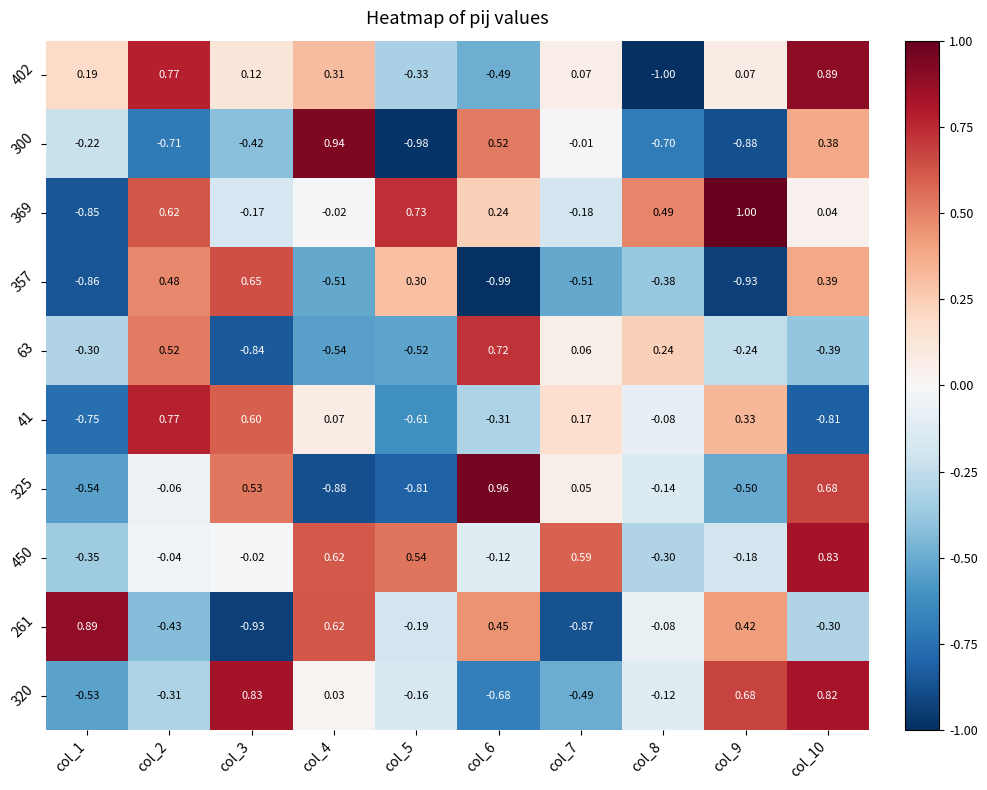

At how many categories does at least one series exceed 0?

10